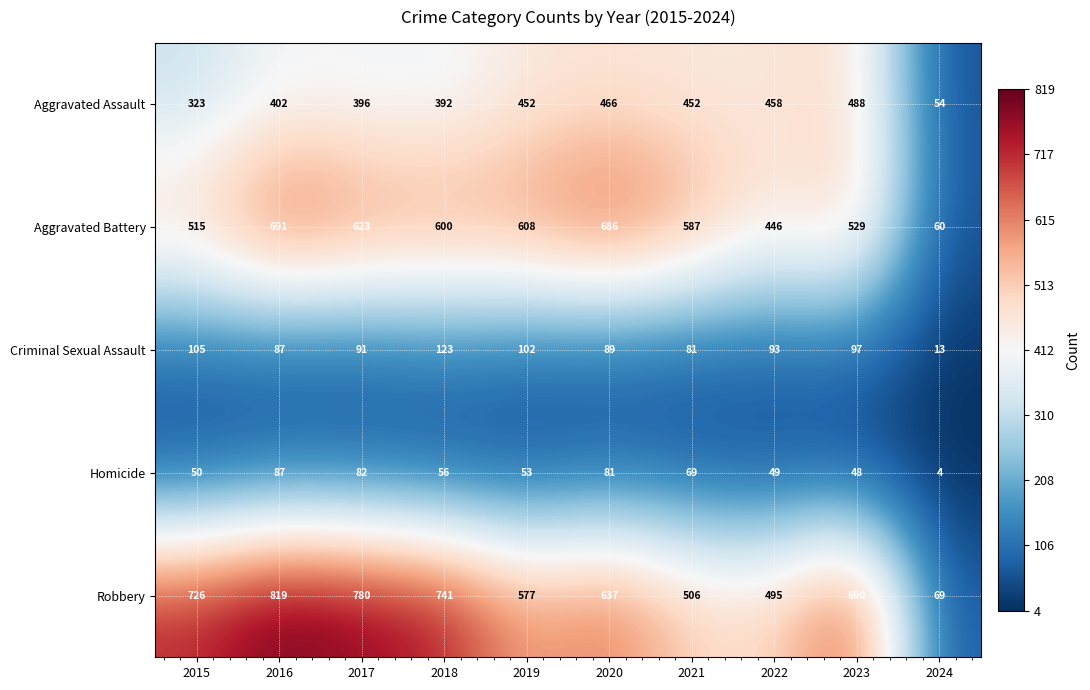

What is the difference between the maximum and minimum values in the Robbery series?

750